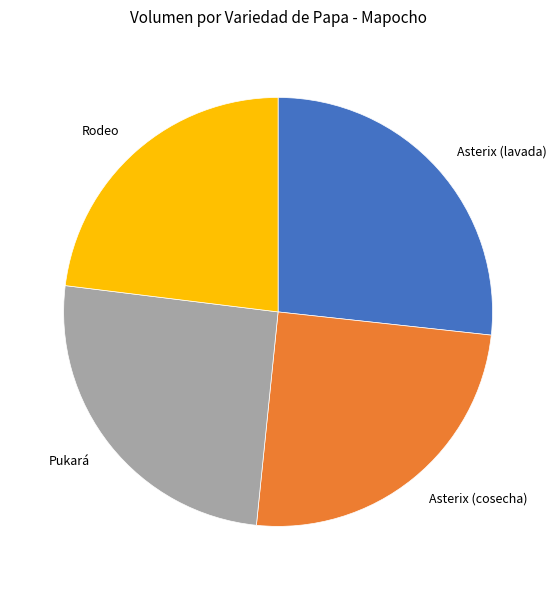

Is there a majority slice in this chart?

No